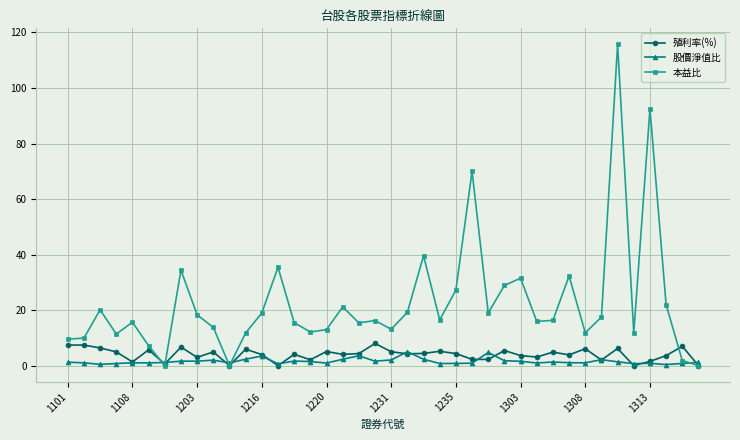

True or false: 殖利率(%) has more than 0 points higher than both neighbors.

True